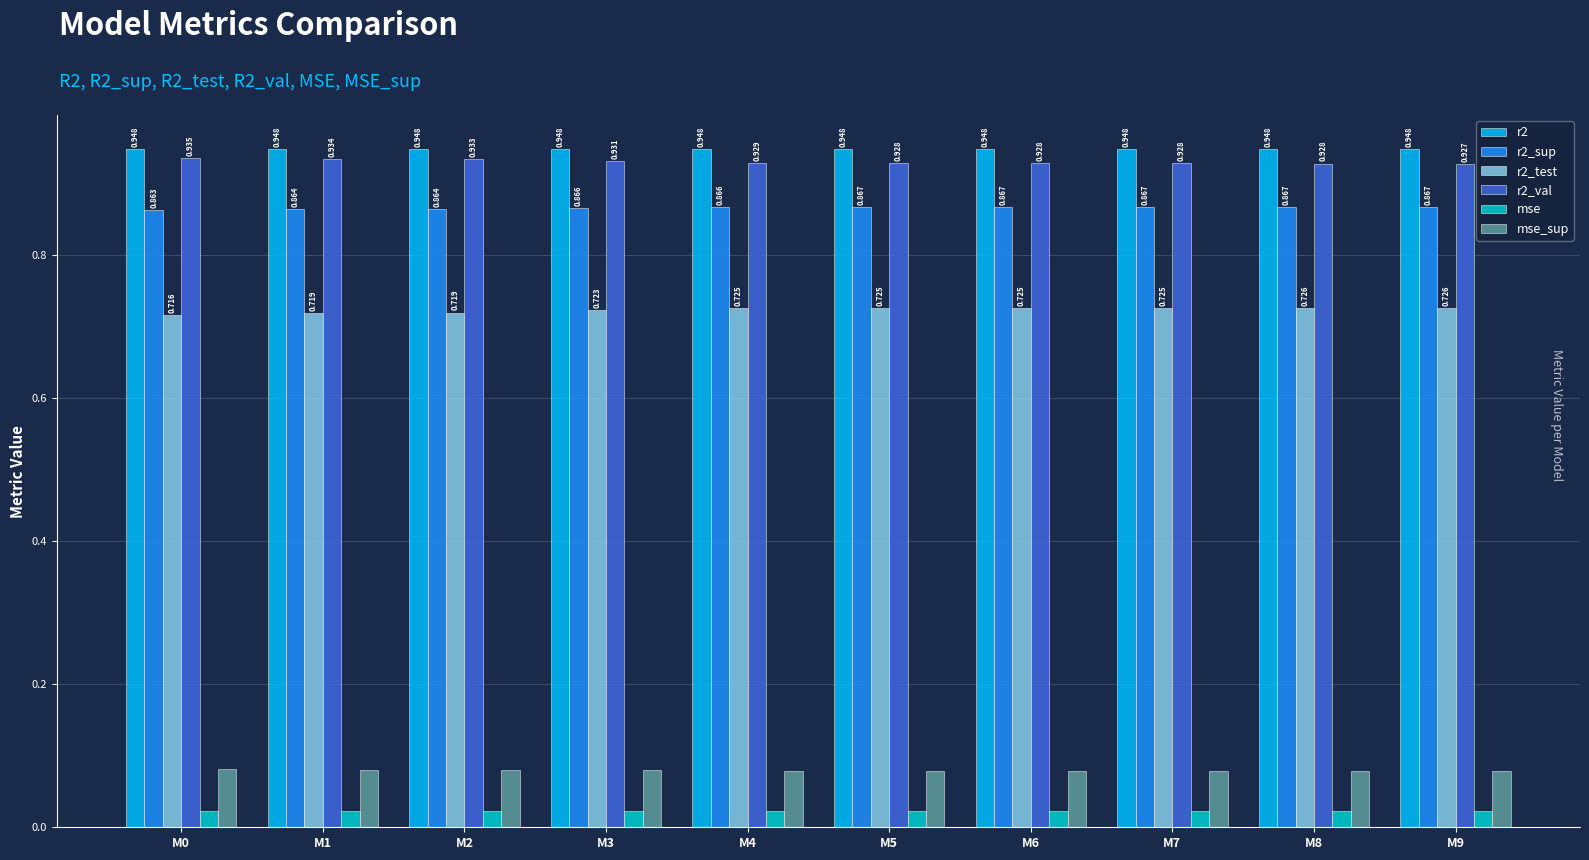

Is the value of r2_val at M2 greater than the value of mse at M3?

Yes